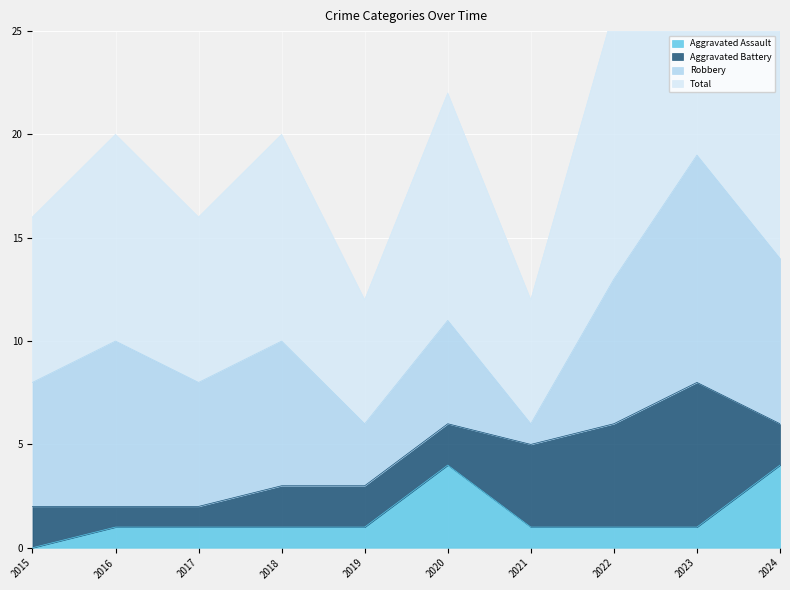

What is the difference between the highest and lowest values at 2024?

25